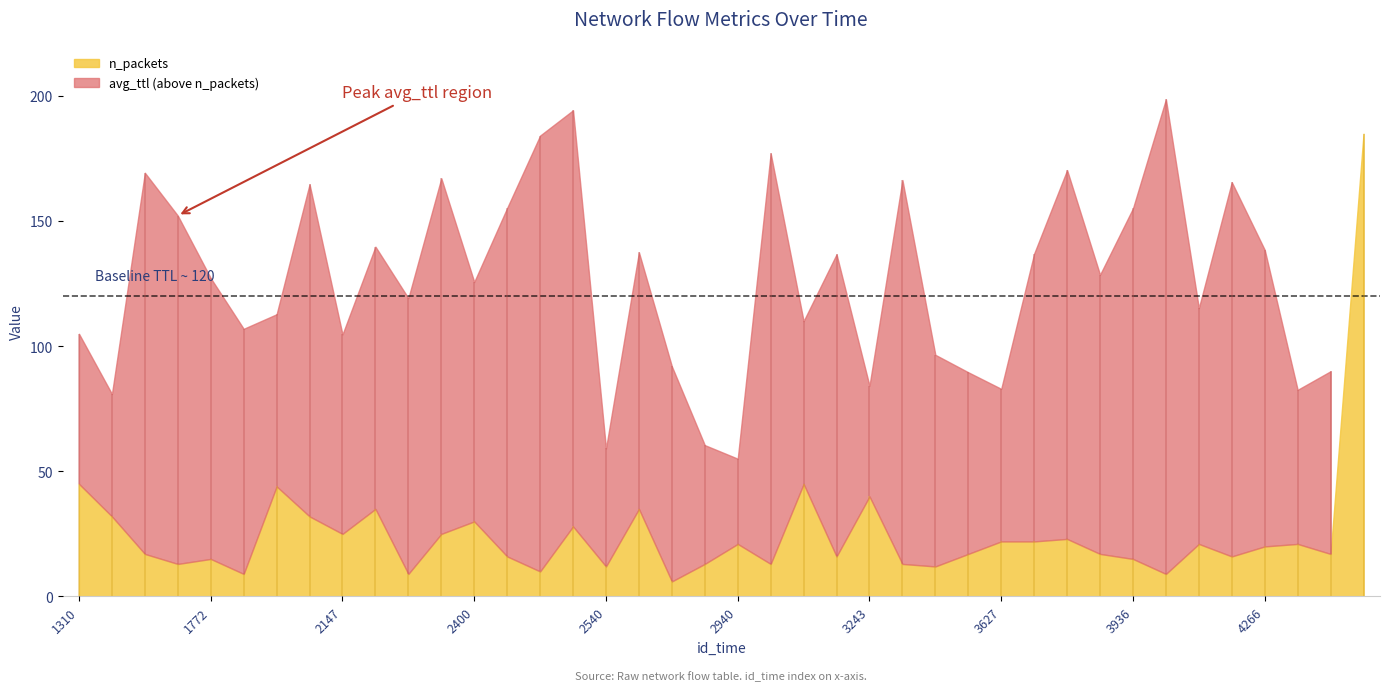

How many interior local peaks does the n_packets series have?

12